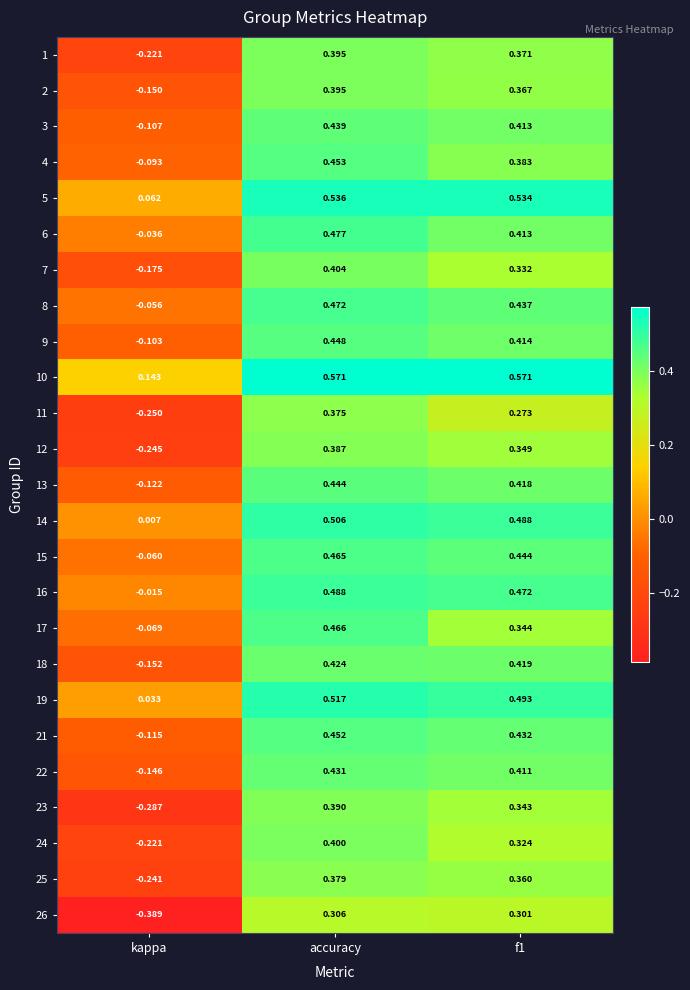

Which series has the widest spread of values?

26